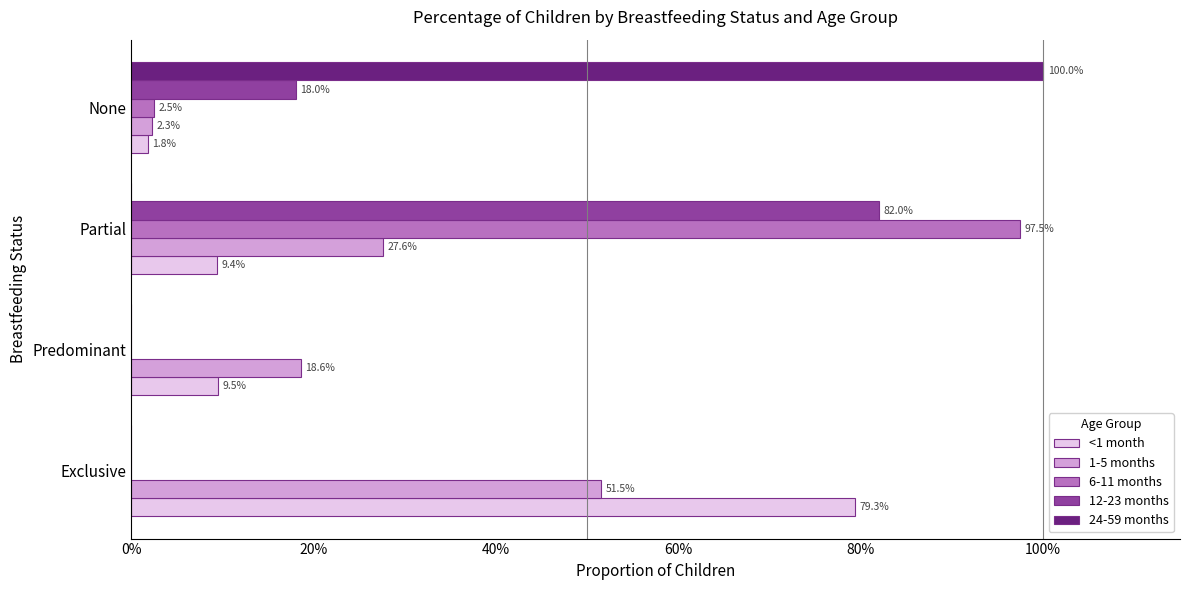

What are all the series names shown in the legend?

<1 month, 1-5 months, 6-11 months, 12-23 months, 24-59 months